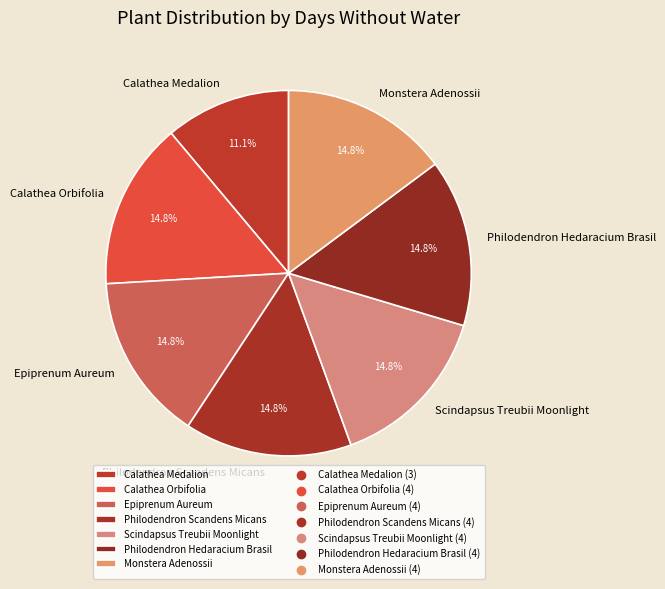

Which slice is the smallest?

Calathea Medalion